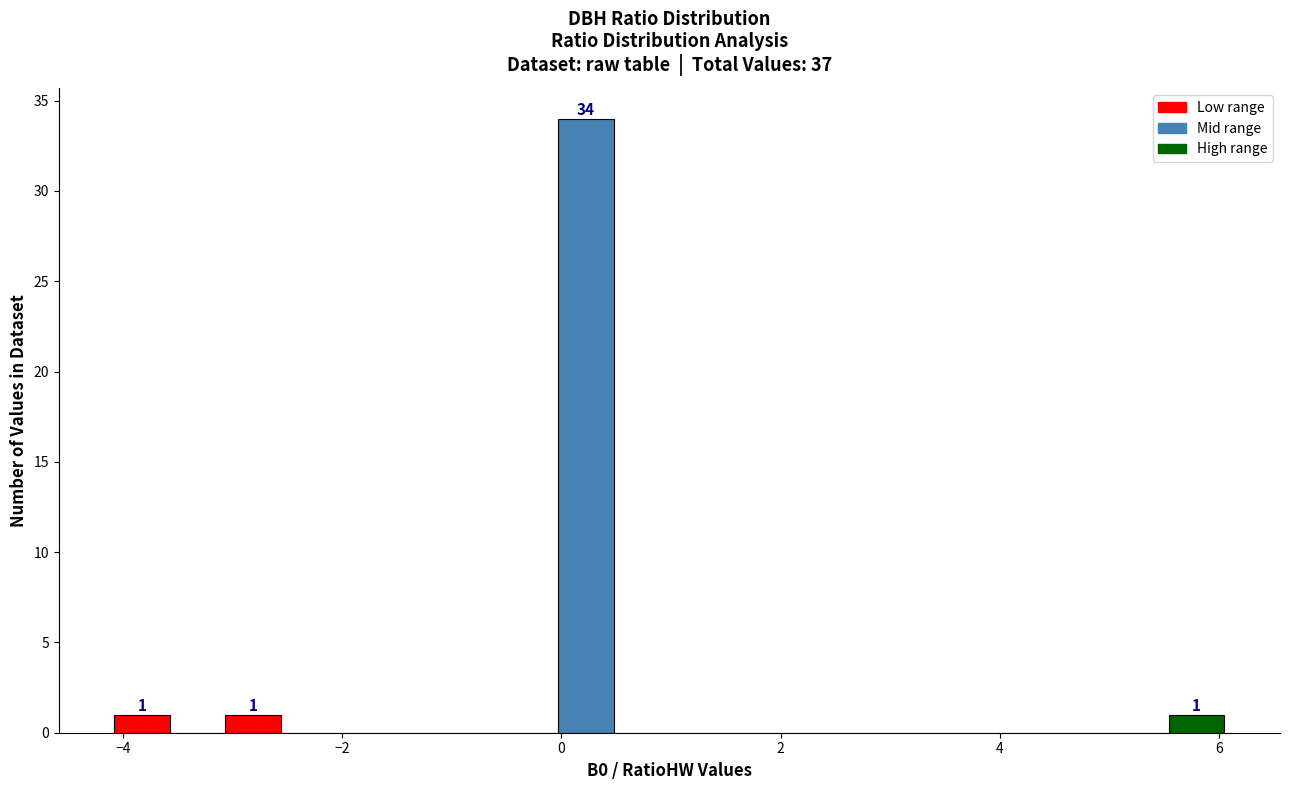

Read against the x-axis, roughly where is the centre of the tallest bar?

0.2